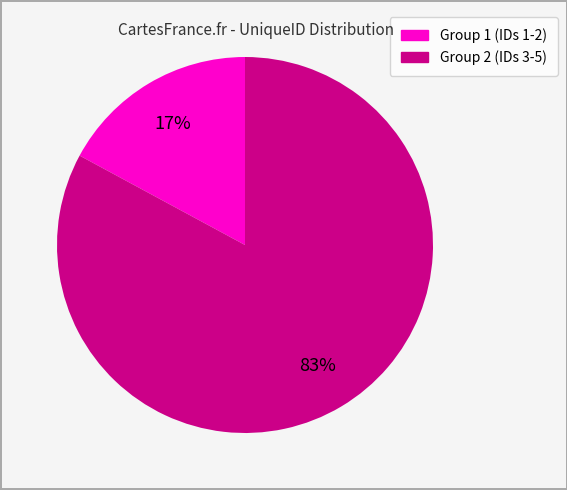

Is there any slice that represents more than half of the pie?

Yes